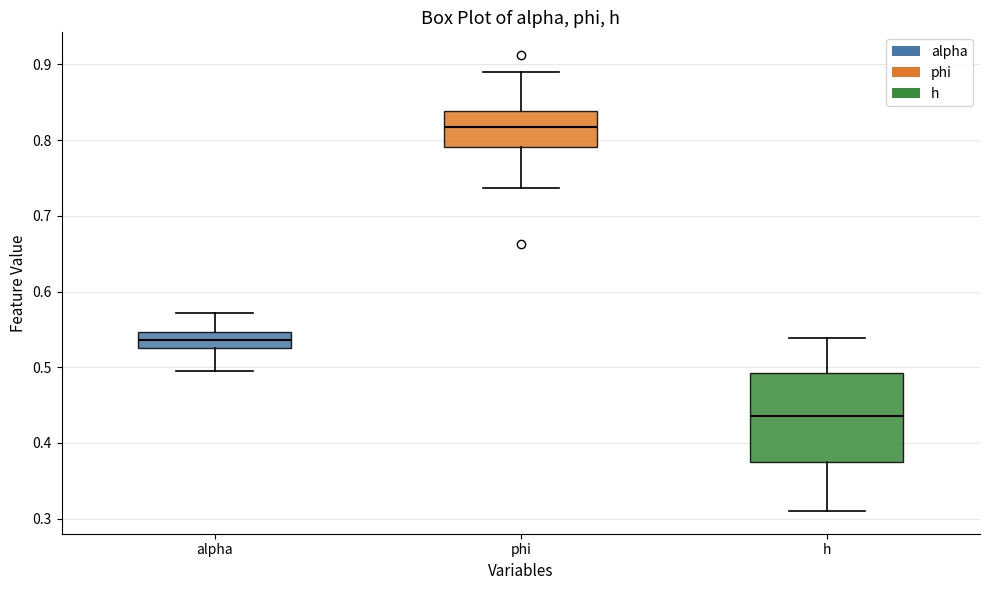

Comparing the boxes themselves (not the whiskers), which one is the tallest?

h